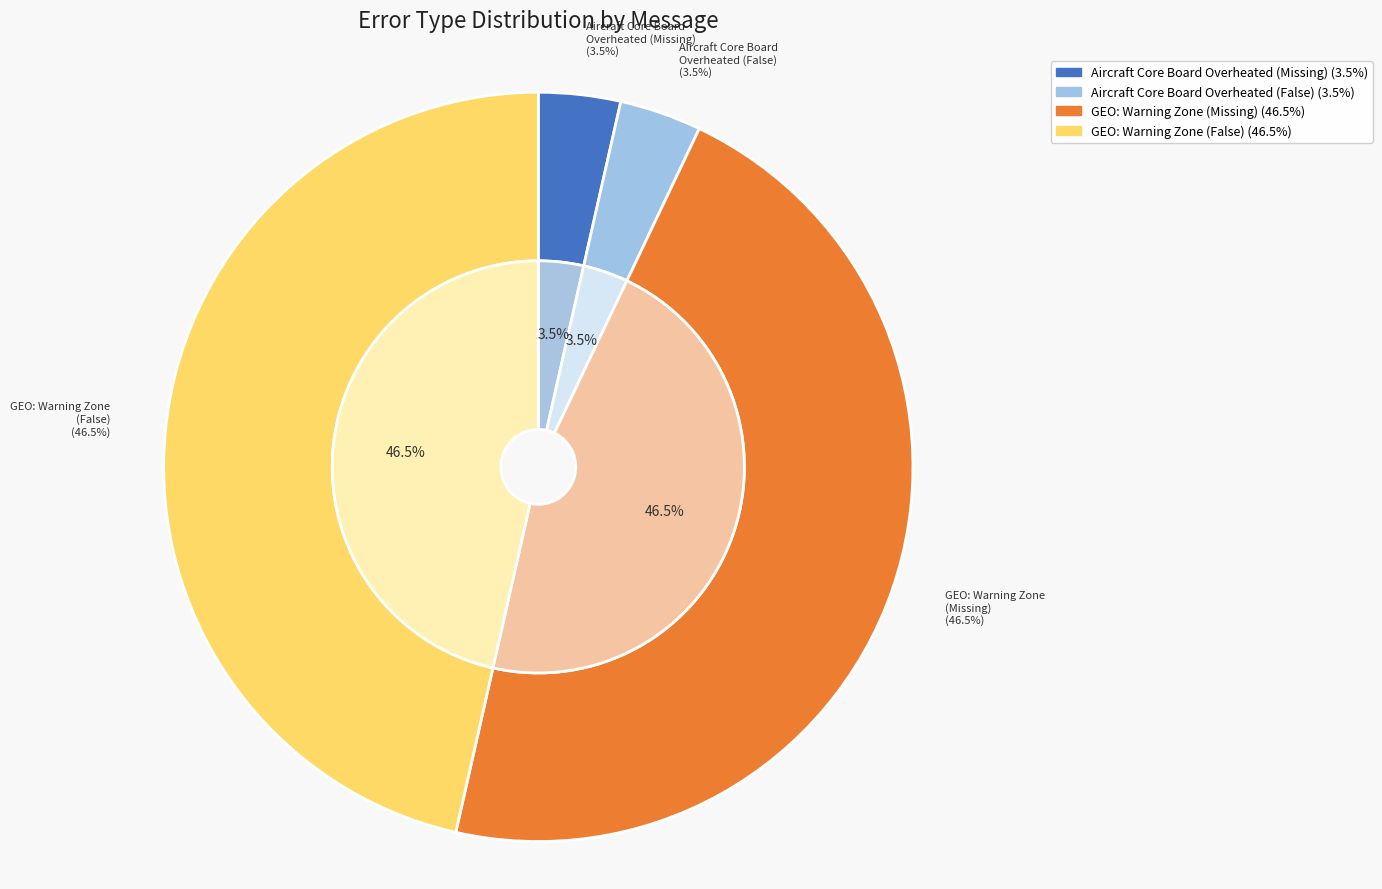

What is the ratio of the value at Aircraft Core Board Overheated . (Missing) to the value at Aircraft Core Board Overheated . (False)?

1.0